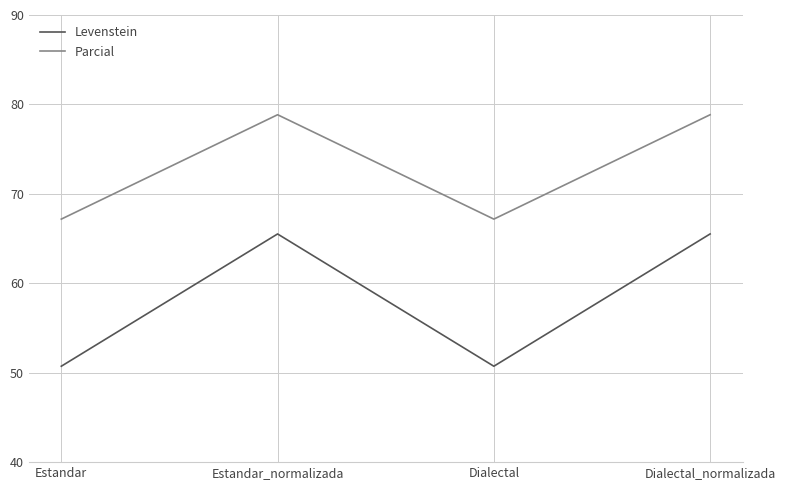

What is the minimum value for Parcial?

67.2